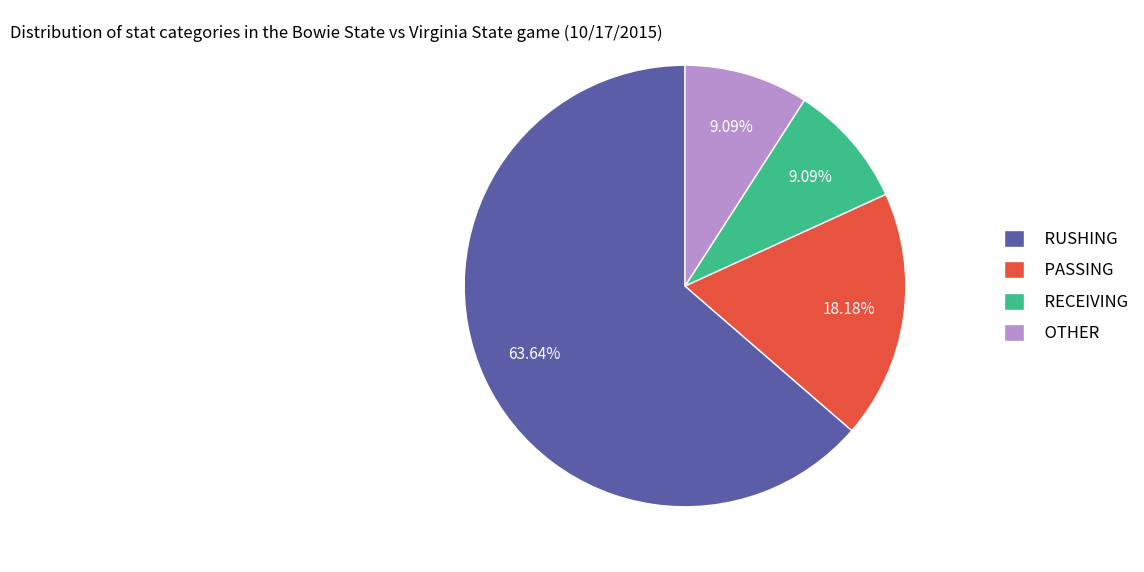

Which has a higher value, PASSING or RECEIVING?

PASSING